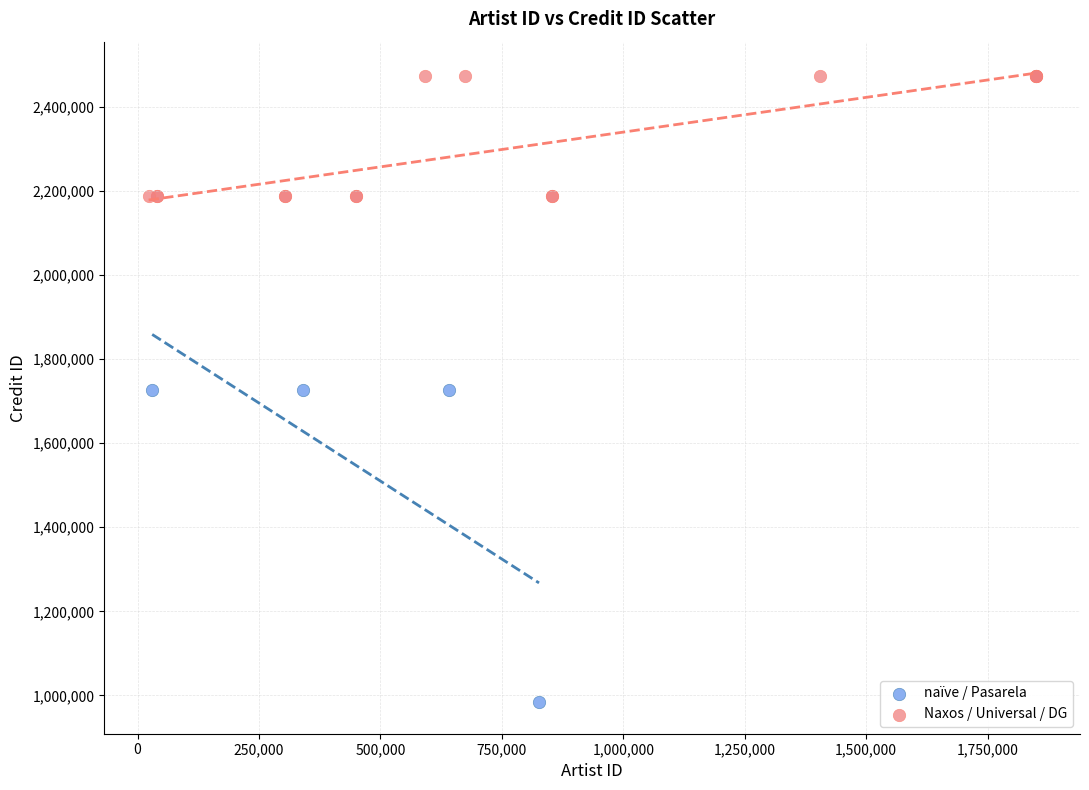

Which series reaches the maximum Y coordinate?

Naxos / Universal / DG